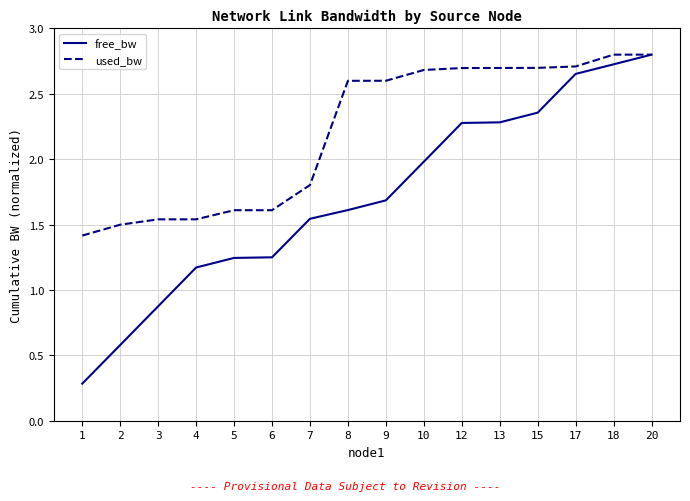

The free_bw series shows 4.3 at 17. True or false?

False